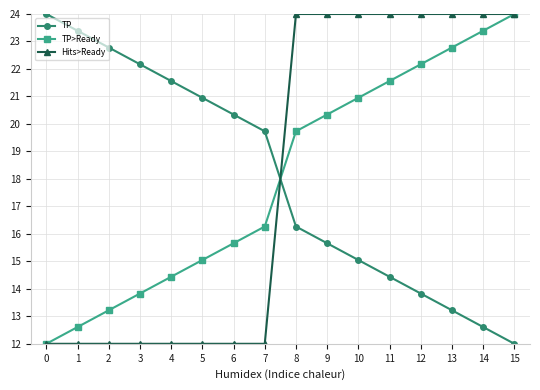

Reading left to right, transcribe all the data shown in this chart.

TP: 24.0	23.4	22.8	22.2	21.6	21.0	20.3	19.7	16.3	15.7	15.0	14.4	13.8	13.2	12.6	12.0
TP>Ready: 12.0	12.6	13.2	13.8	14.4	15.0	15.7	16.3	19.7	20.3	21.0	21.6	22.2	22.8	23.4	24.0
Hits>Ready: 12.0	12.0	12.0	12.0	12.0	12.0	12.0	12.0	24.0	24.0	24.0	24.0	24.0	24.0	24.0	24.0